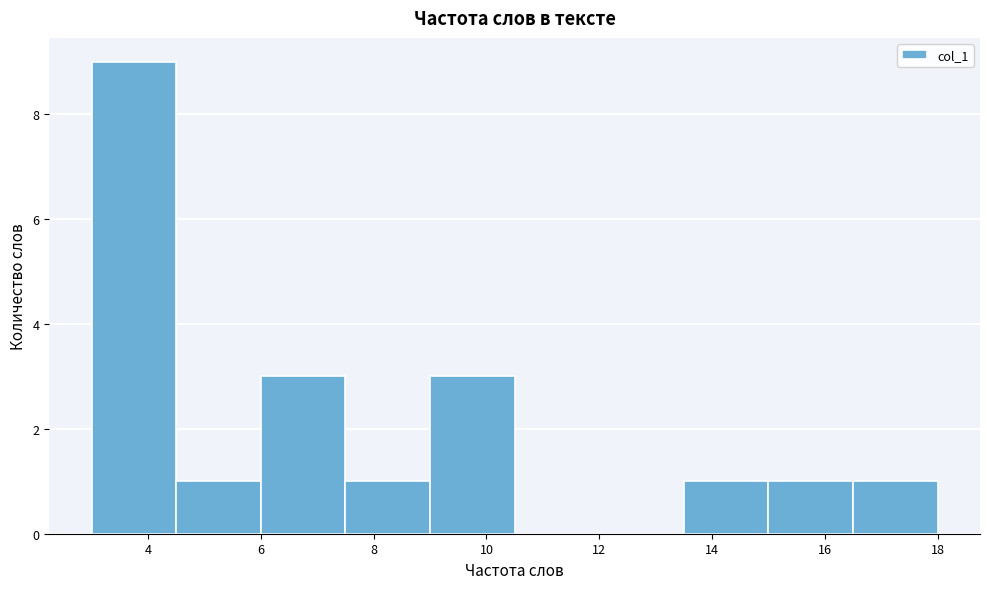

Reading left to right, list every bar in this chart as the range it spans on the x-axis followed by its height. Neither the bar edges nor the heights are printed on the chart, so give them approximately, as read against the axes.

3.0 to 4.5: 9
4.5 to 6.0: 1
6.0 to 7.5: 3
7.5 to 9.0: 1
9.0 to 10.5: 3
10.5 to 12.0: 0
12.0 to 13.5: 0
13.5 to 15.0: 1
15.0 to 16.5: 1
16.5 to 18.0: 1